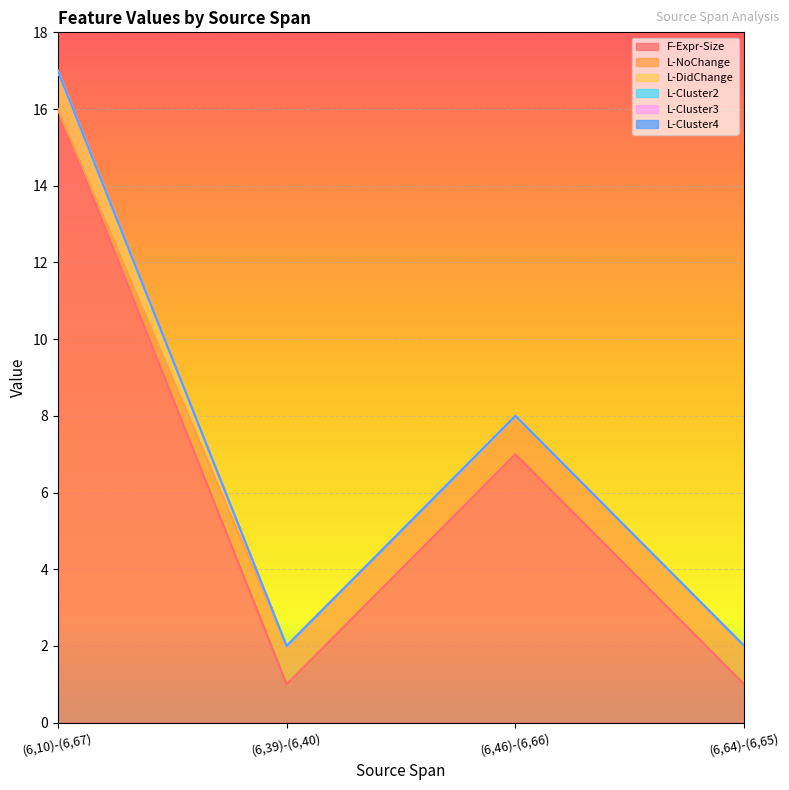

List the labels in order of L-DidChange value, smallest first.

(6,39)-(6,40), (6,46)-(6,66), (6,64)-(6,65), (6,10)-(6,67)